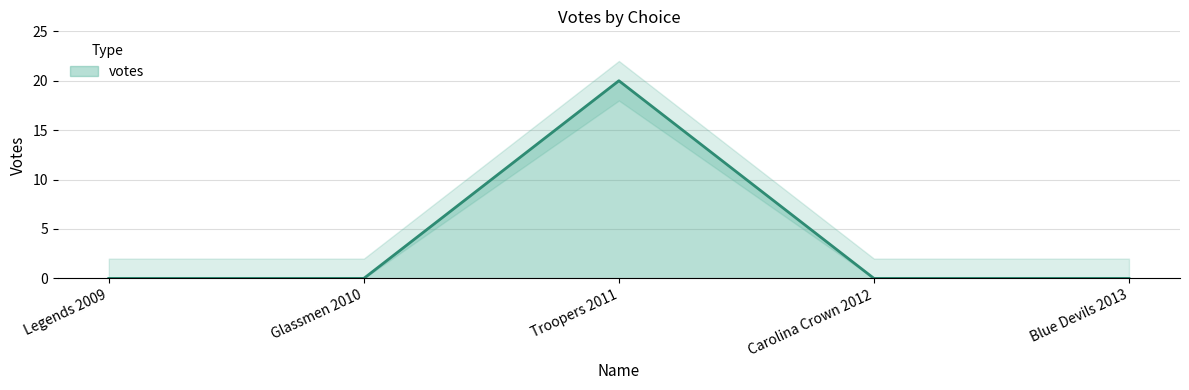

How many data points does each series have?

5